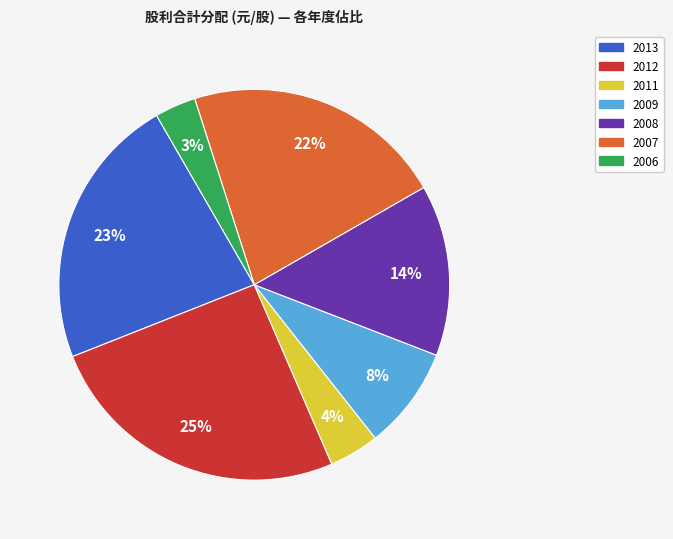

To the nearest percent, what is the average slice percentage?

14%